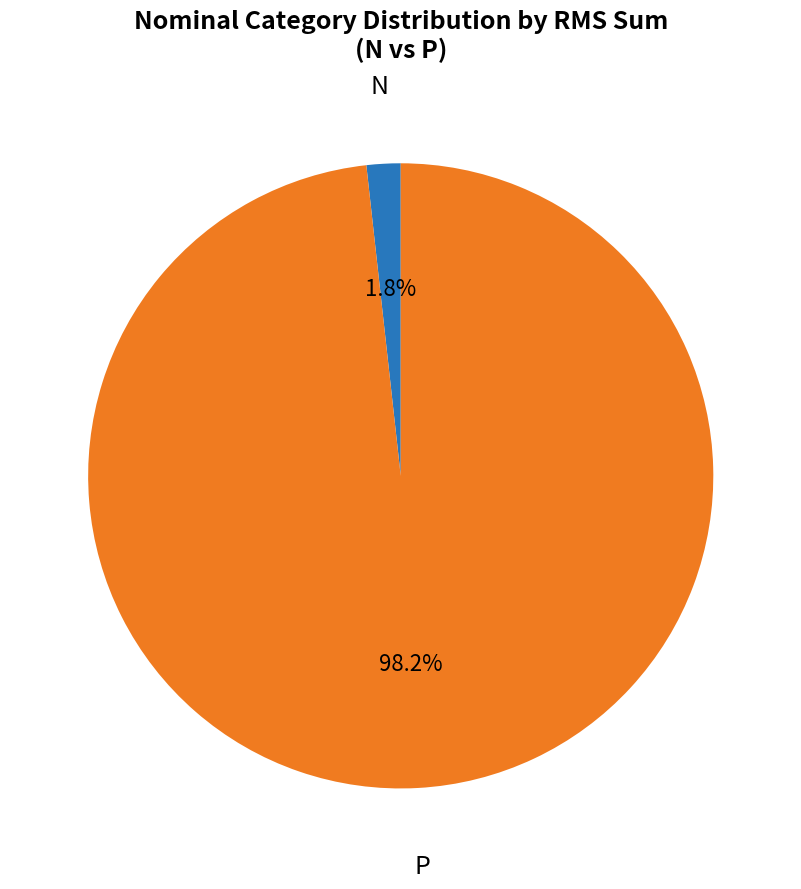

How many segments does this pie chart have?

2